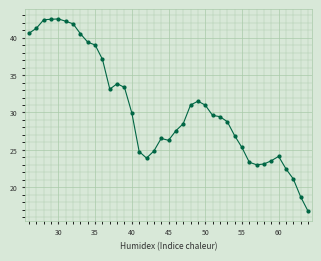

What is the smallest value displayed?

16.8